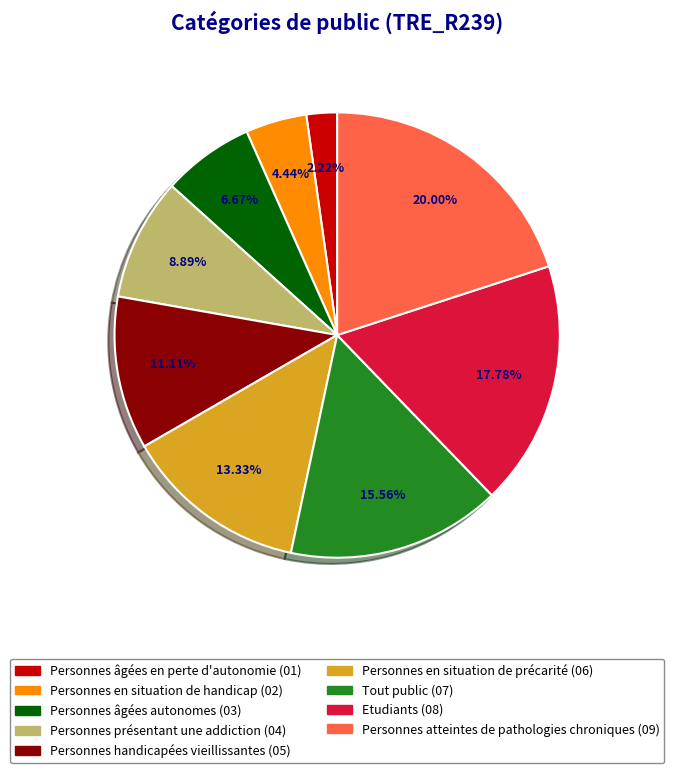

What is the smallest slice in the pie chart?

Personnes âgées en perte d'autonomie